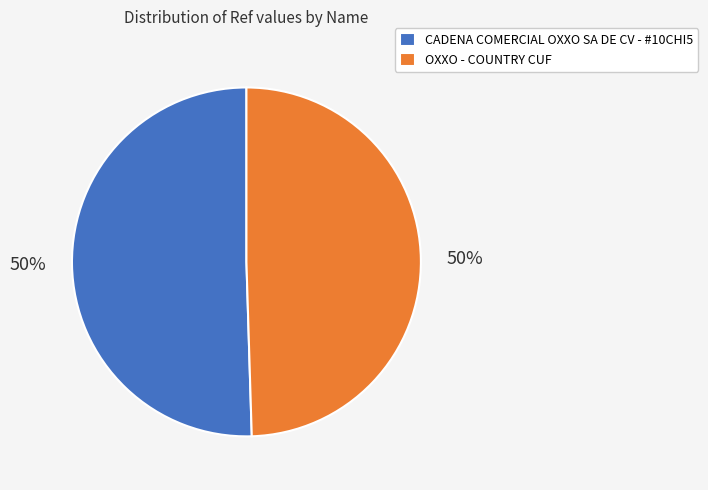

What percentage is the OXXO - COUNTRY CUF slice, to the nearest percent?

50%